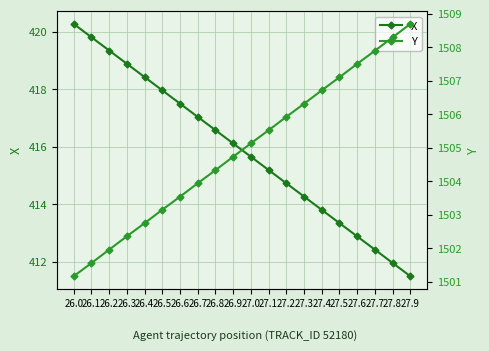

At which label is X closest to 415?

27.1